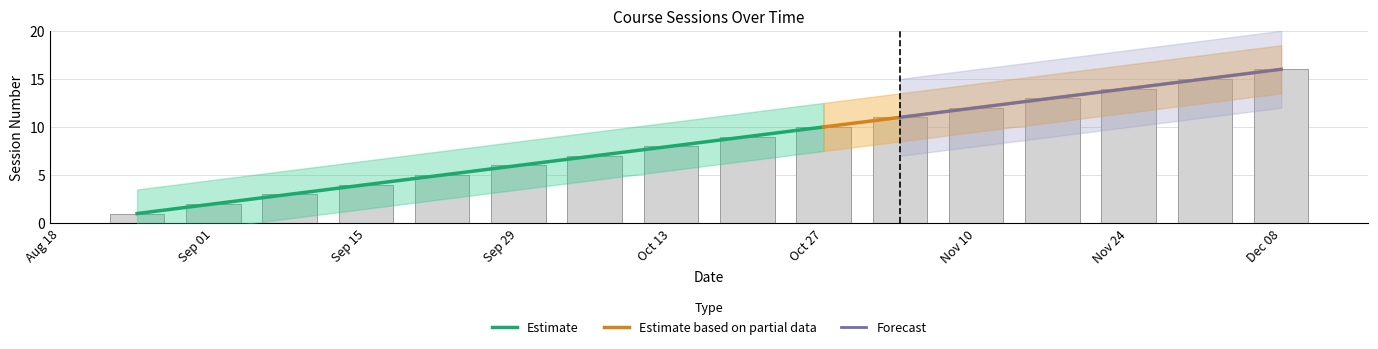

Which has a higher value, Dec 08 or Sep 01?

Dec 08